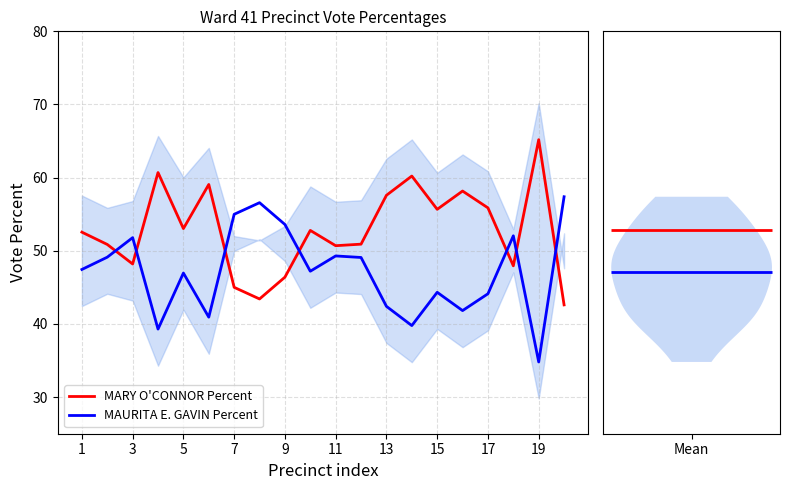

How many intersections are there between MAURITA E. GAVIN Percent and MARY O'CONNOR Percent?

7